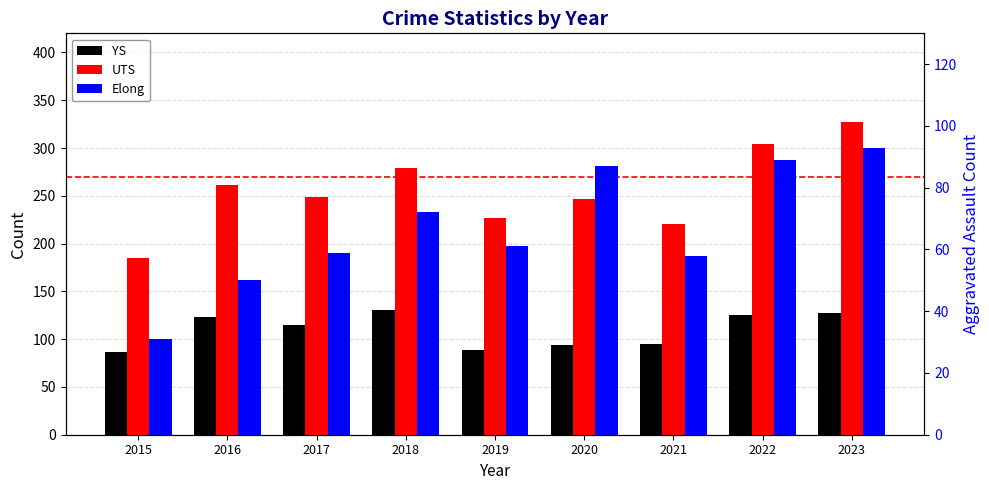

Rank the series by their average value, from lowest to highest.

Elong, YS, UTS